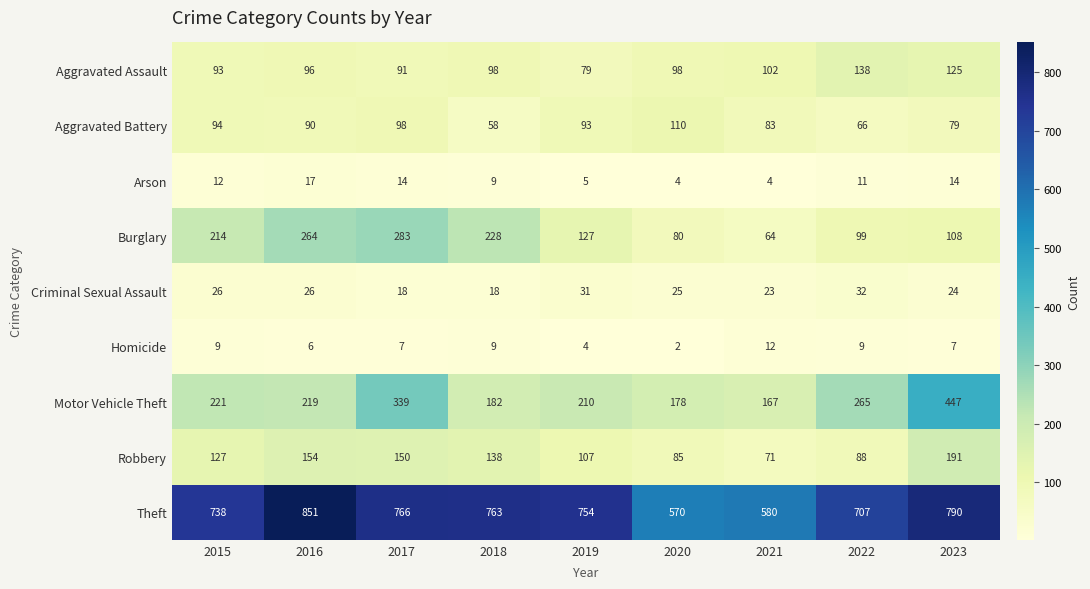

Which series has the largest range (max minus min)?

Theft